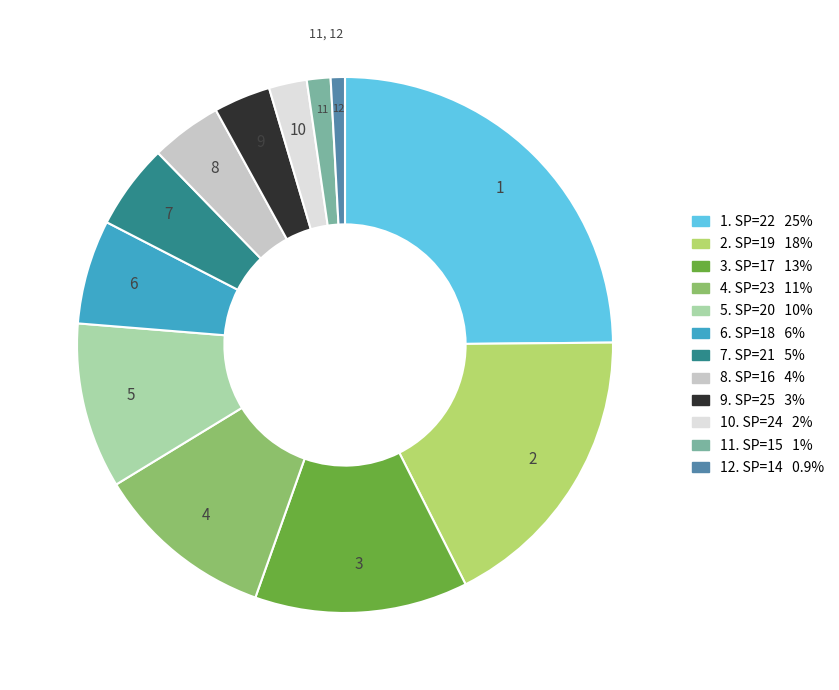

Does any single category account for the majority?

No